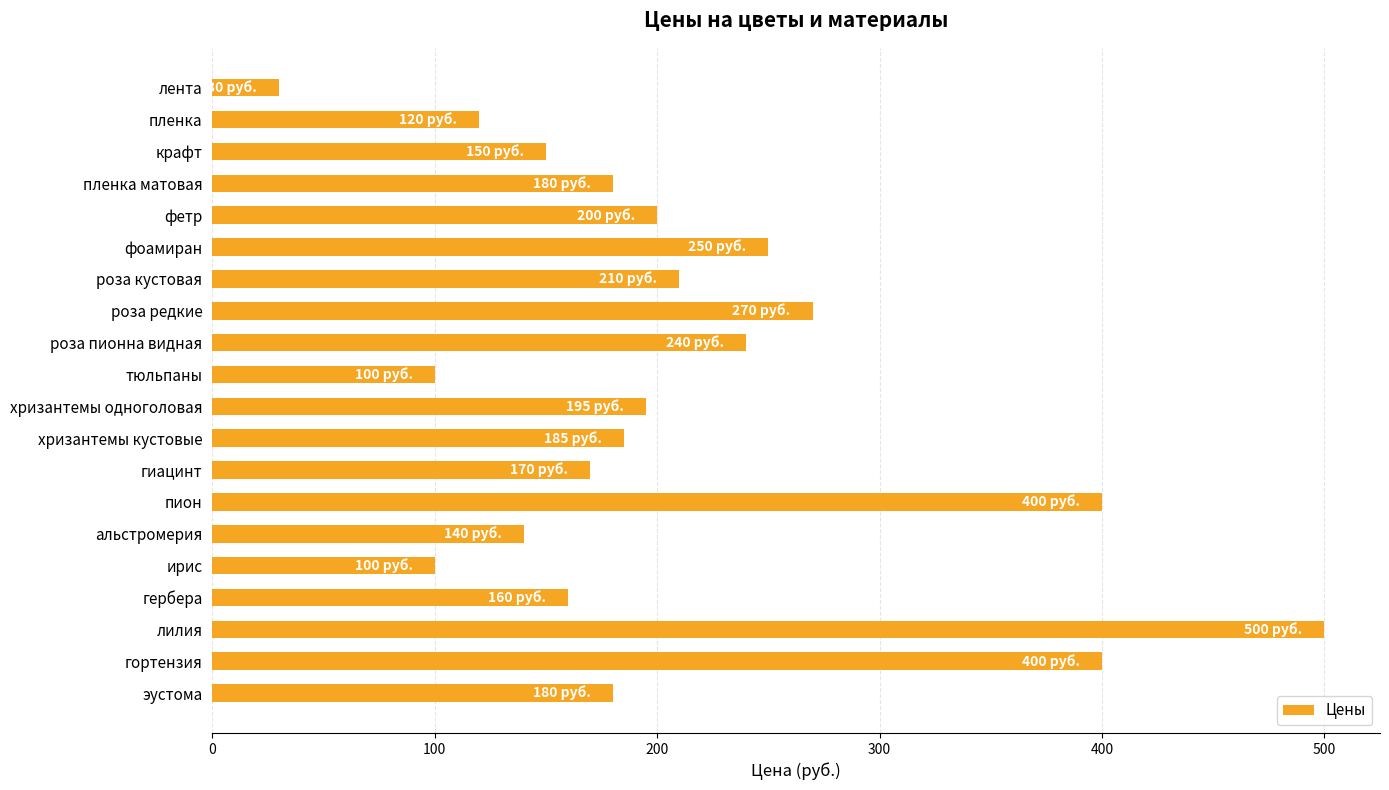

What is the greatest value displayed?

500